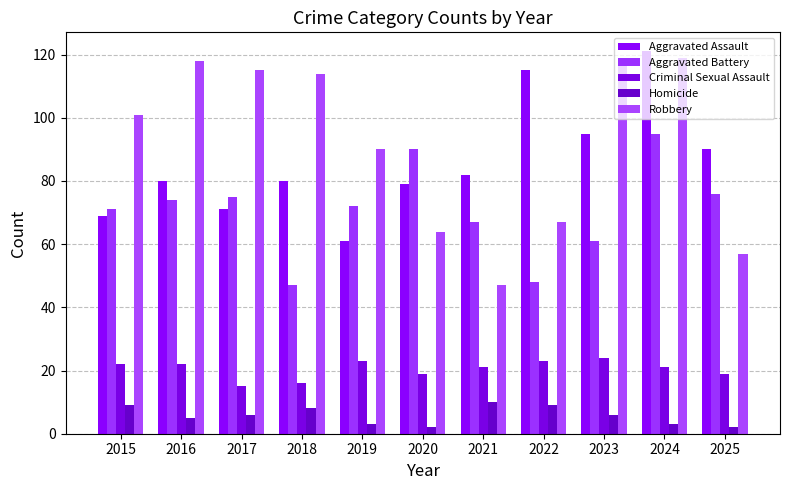

Which series has the largest total across all categories?

Robbery